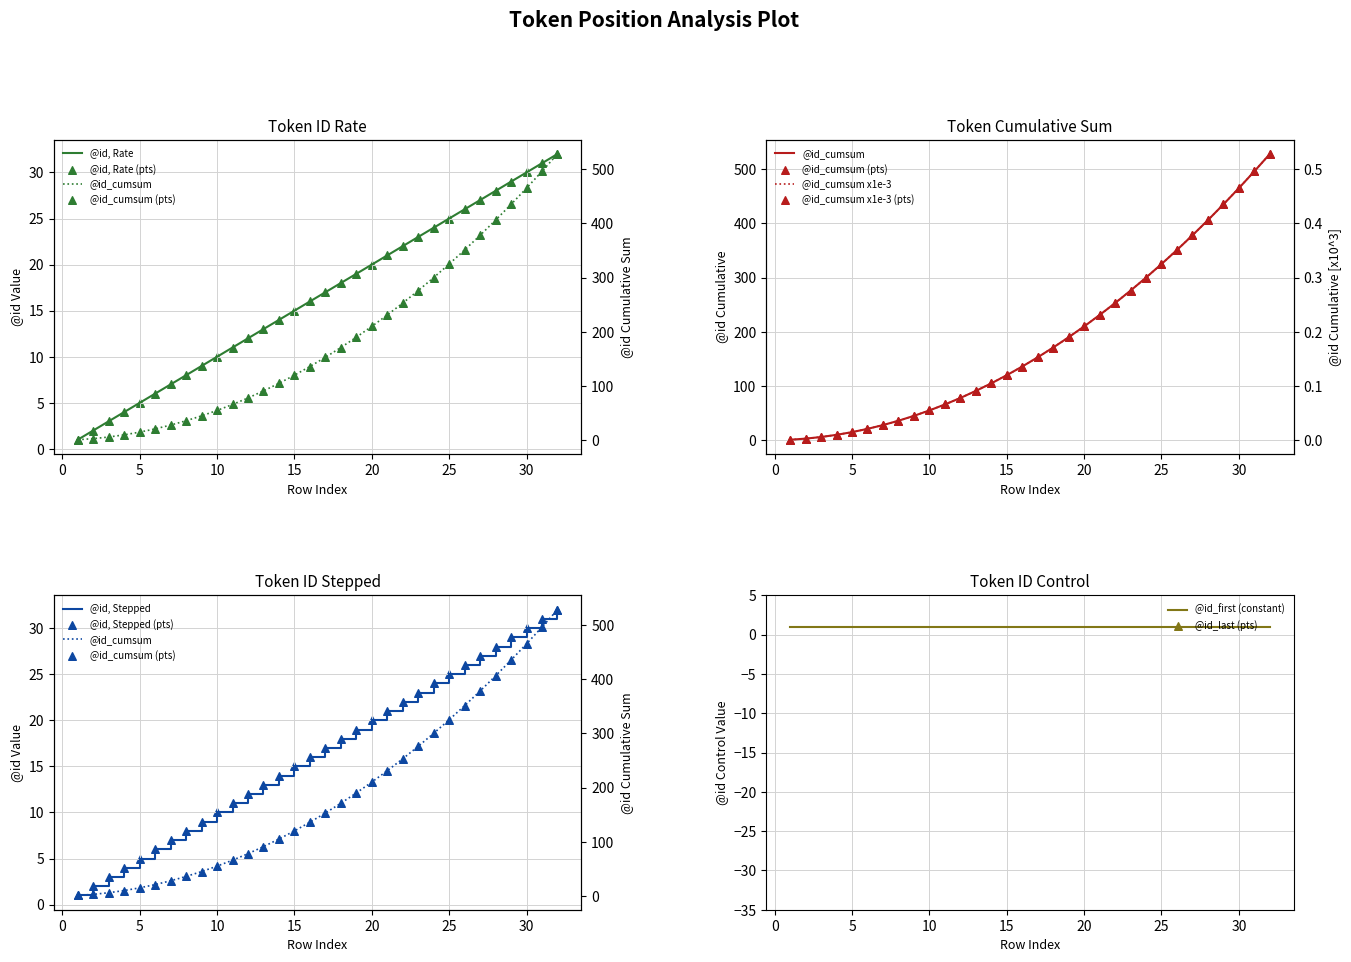

Is the value of @id_cumsum at 19 greater than the value of @id at 3?

Yes